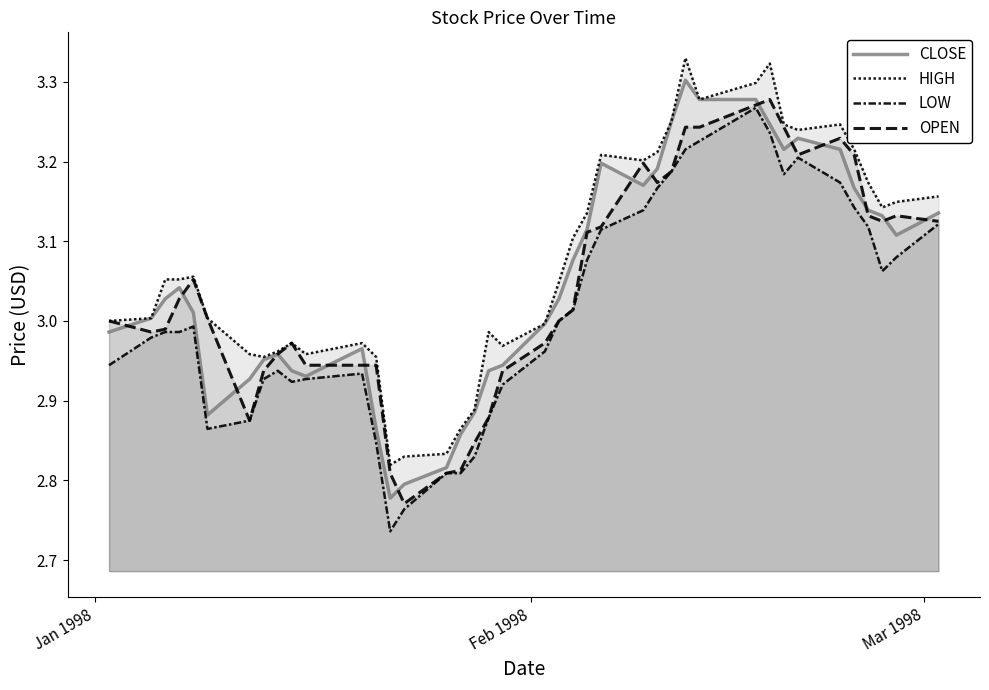

Does the chart have visible grid lines?

No